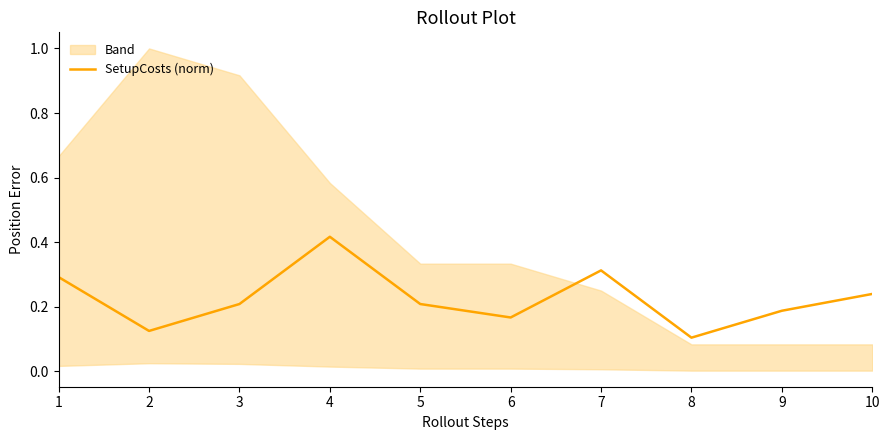

Reading right to left, extract all data points from this chart.

10=0.2	9=0.2	8=0.1	7=0.3	6=0.2	5=0.2	4=0.4	3=0.2	2=0.1	1=0.3